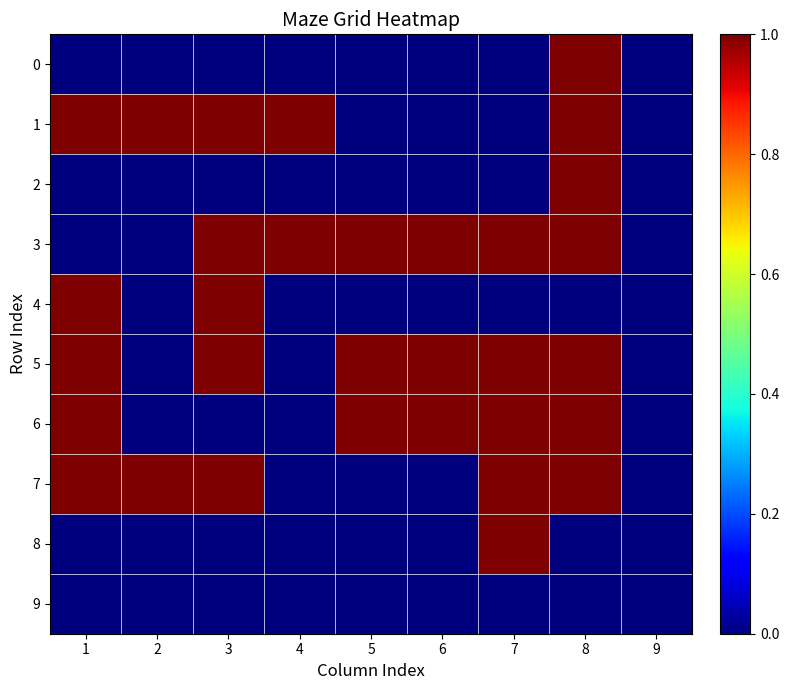

Which category has the highest value across all series?

8